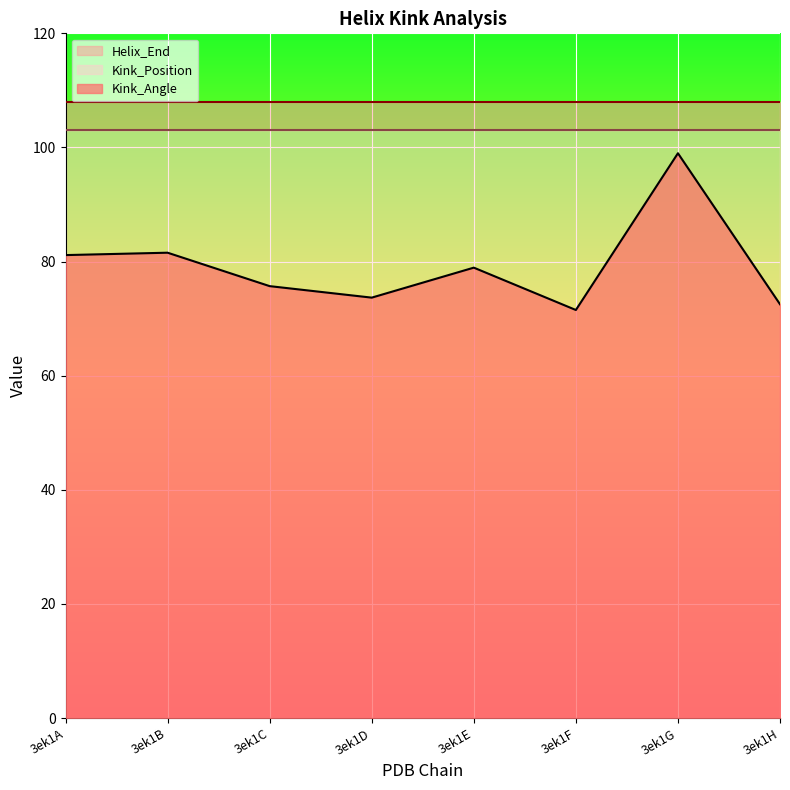

At 3ek1B, list the series in order from largest to smallest.

Helix_End, Kink_Position, Kink_Angle